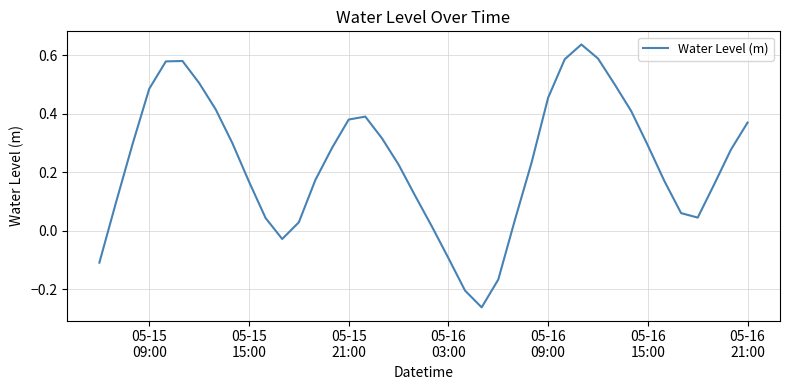

What is the difference between the maximum and minimum values?

0.9